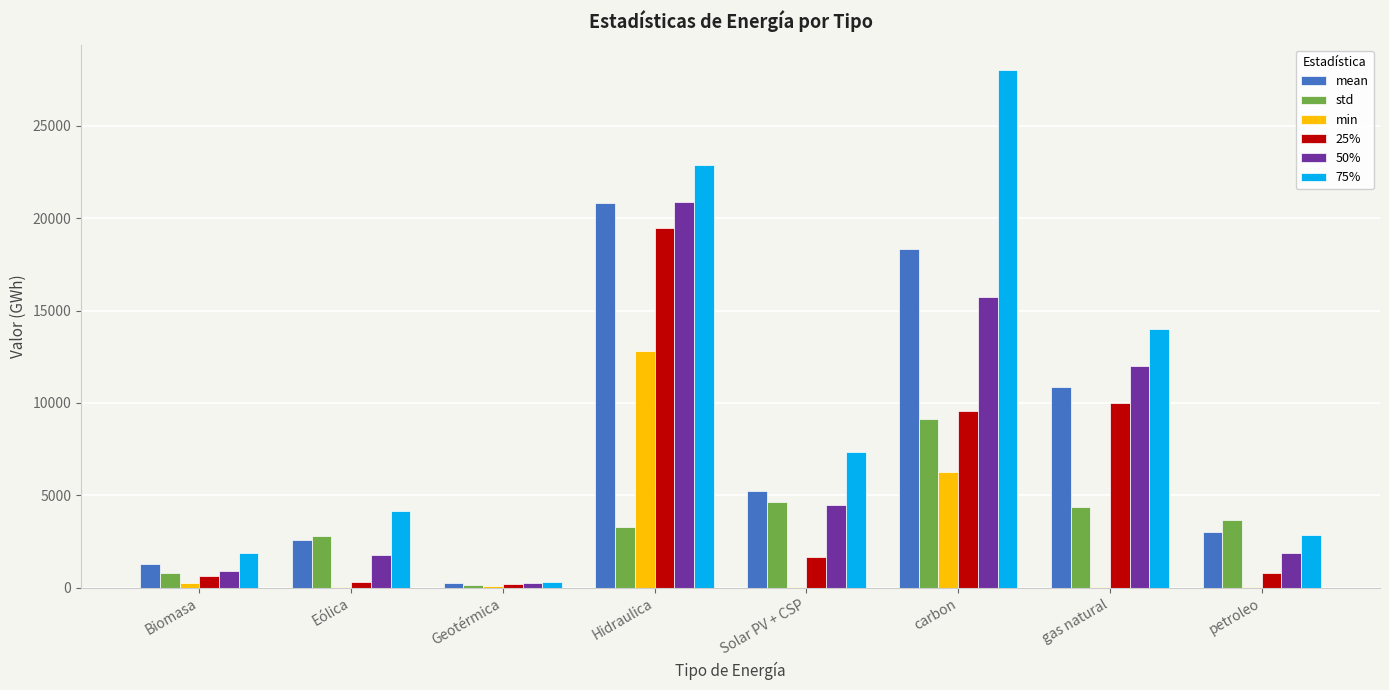

What is the greatest value displayed?

28003.5